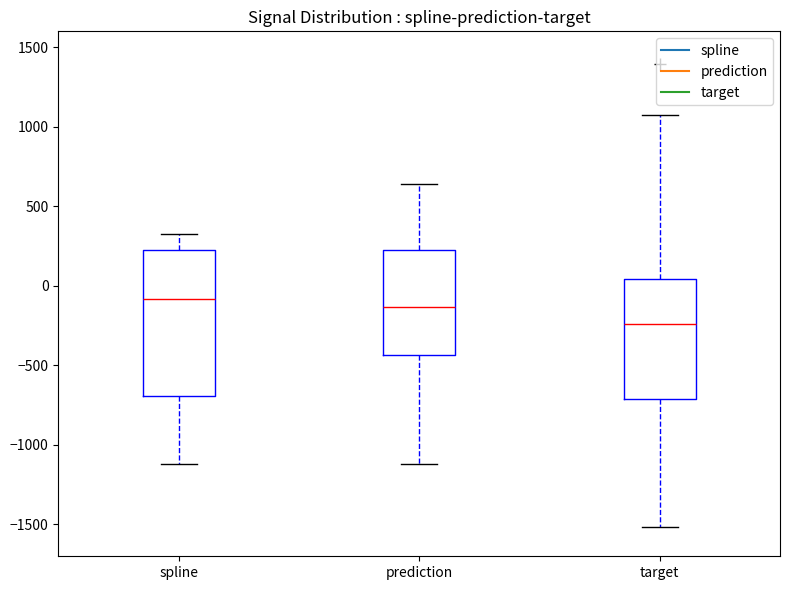

Reading left to right, read every box against the y-axis: the position of its median line, the range the box covers, and the ends of its whiskers. The values are not printed on the chart, so give them approximately, as read against the axis.

spline: median -100, box -700 to 200, whiskers -1100 to 300
prediction: median -150, box -450 to 200, whiskers -1100 to 650
target: median -250, box -700 to 50, whiskers -1500 to 1050